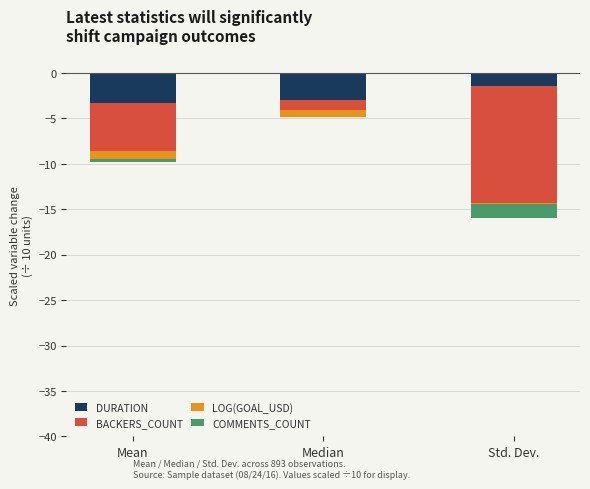

Is the value of COMMENTS_COUNT at Mean greater than the value of LOG(GOAL_USD) at Median?

Yes